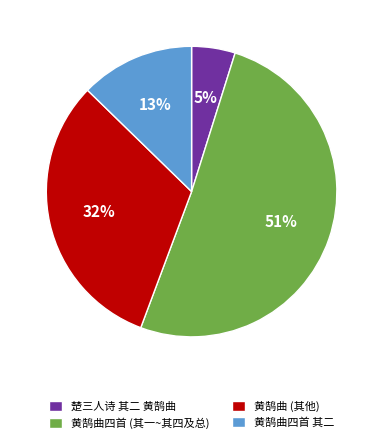

To the nearest percent, what is the average slice percentage?

25%